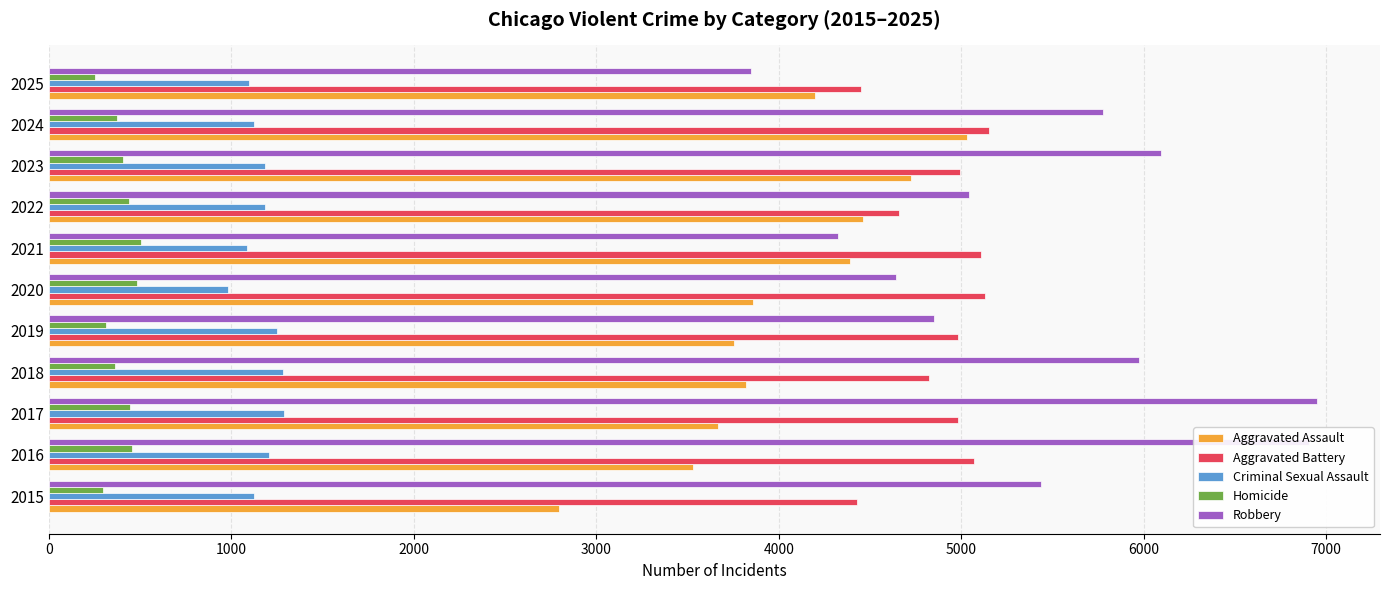

Rank the series by their maximum value, from lowest to highest.

Homicide, Criminal Sexual Assault, Aggravated Assault, Aggravated Battery, Robbery